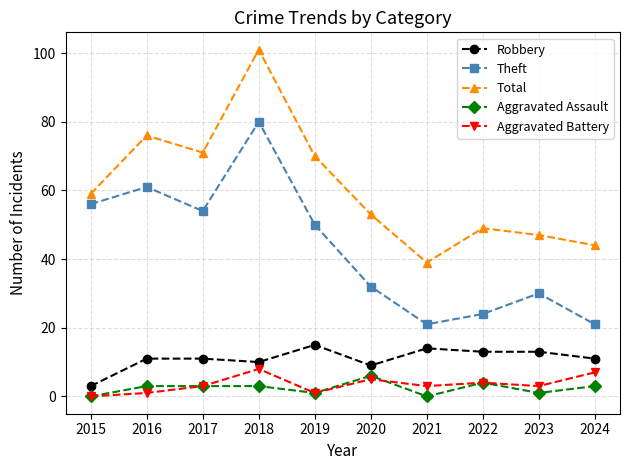

What is the difference between the highest and lowest values at 2015?

59